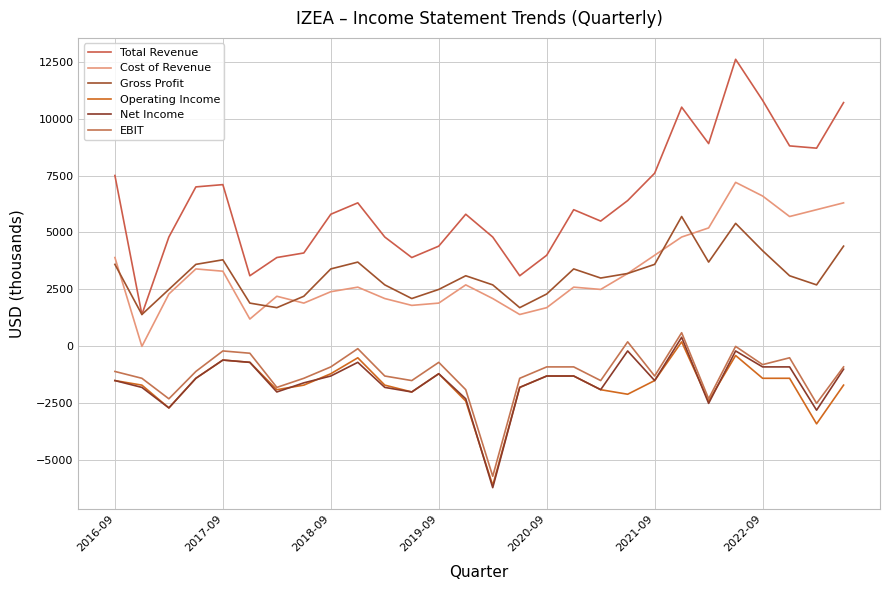

True or false: Total Revenue and EBIT cross at least once.

False